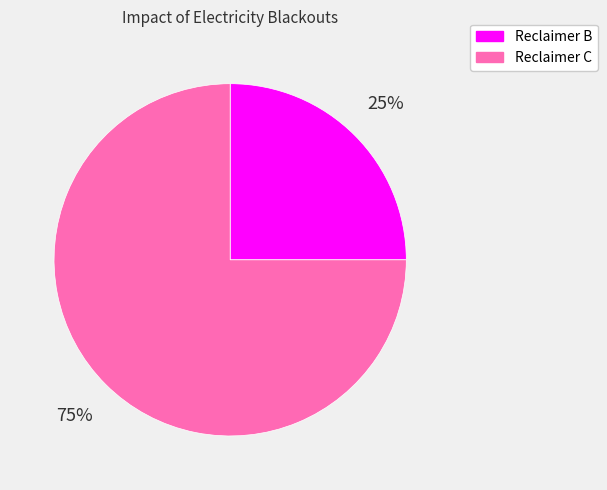

Which slice is the largest?

Reclaimer C